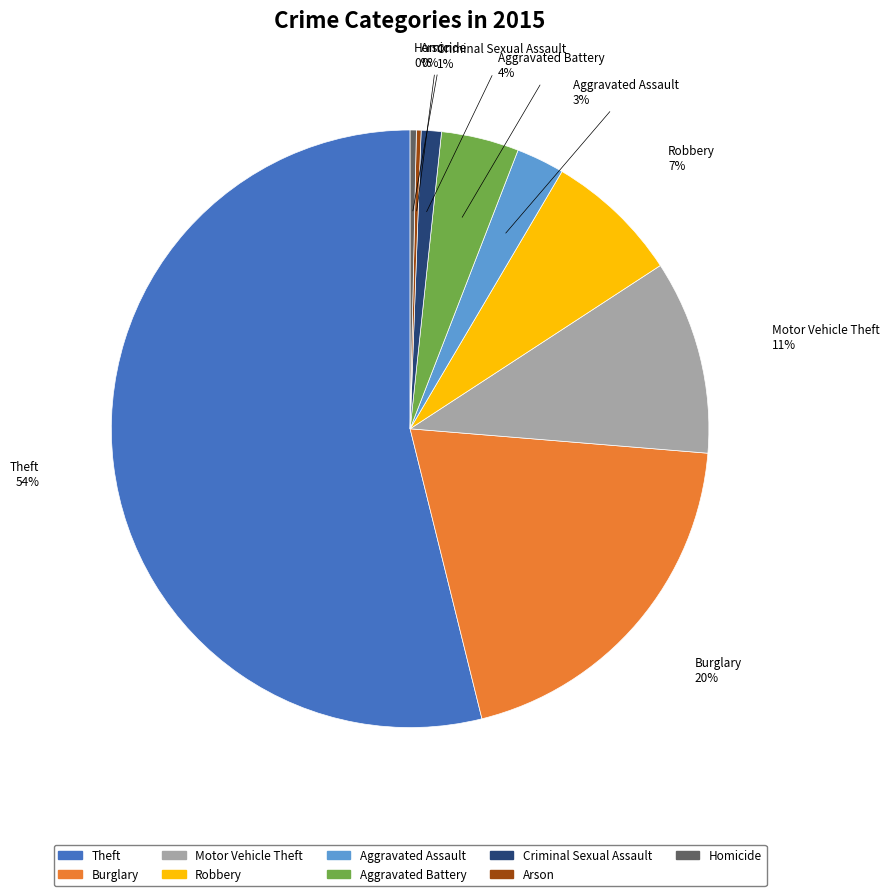

What is the largest slice in the pie chart?

Theft